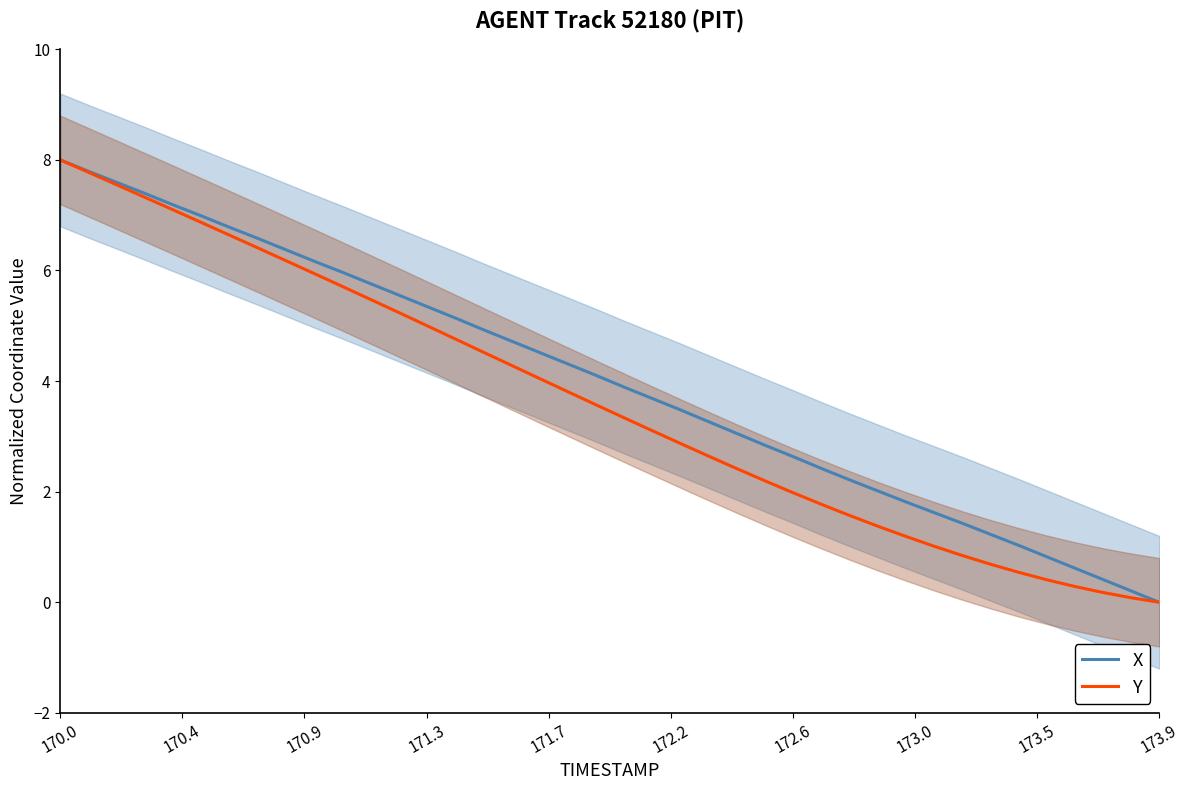

What is the highest value of the X series?

8.0